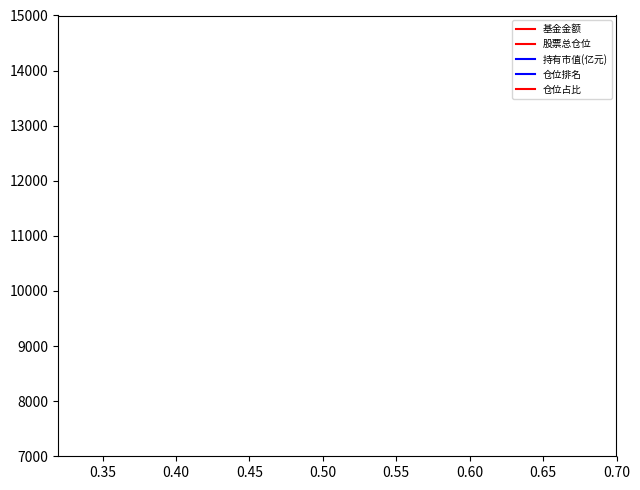

Is this an area chart (filled region under the line)?

No